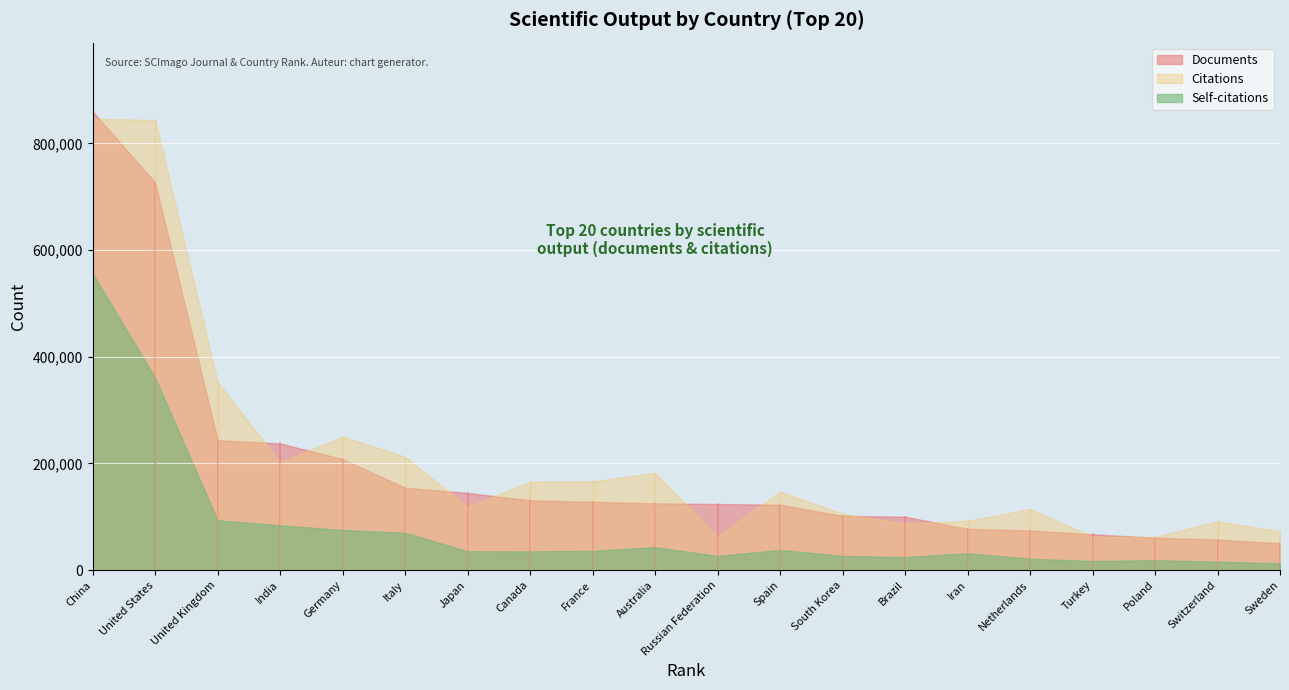

Is the value of Documents at 1 greater than the value of Citations at 11?

Yes